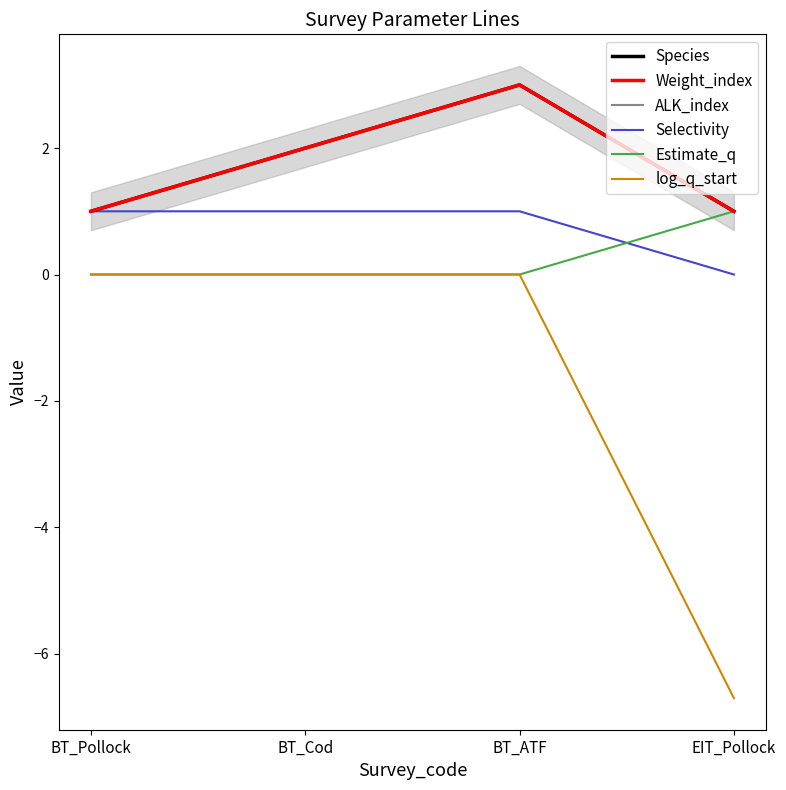

Reading left to right, list all the values displayed in this chart.

Species: BT_Pollock=1.0	BT_Cod=2.0	BT_ATF=3.0	EIT_Pollock=1.0
Weight_index: BT_Pollock=1.0	BT_Cod=2.0	BT_ATF=3.0	EIT_Pollock=1.0
ALK_index: BT_Pollock=1.0	BT_Cod=2.0	BT_ATF=3.0	EIT_Pollock=1.0
Selectivity: BT_Pollock=1.0	BT_Cod=1.0	BT_ATF=1.0	EIT_Pollock=0.0
Estimate_q: BT_Pollock=0.0	BT_Cod=0.0	BT_ATF=0.0	EIT_Pollock=1.0
log_q_start: BT_Pollock=0.0	BT_Cod=0.0	BT_ATF=0.0	EIT_Pollock=-6.7